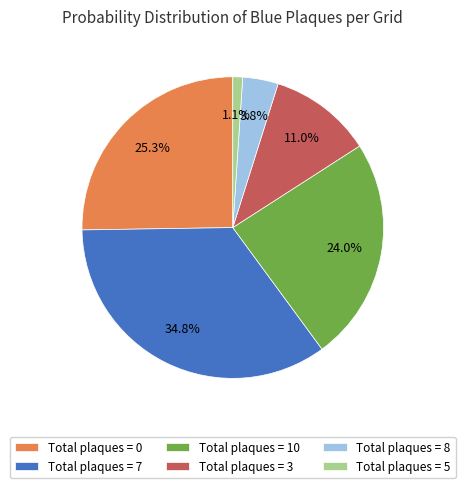

Which slice is the smallest?

Total plaques = 5